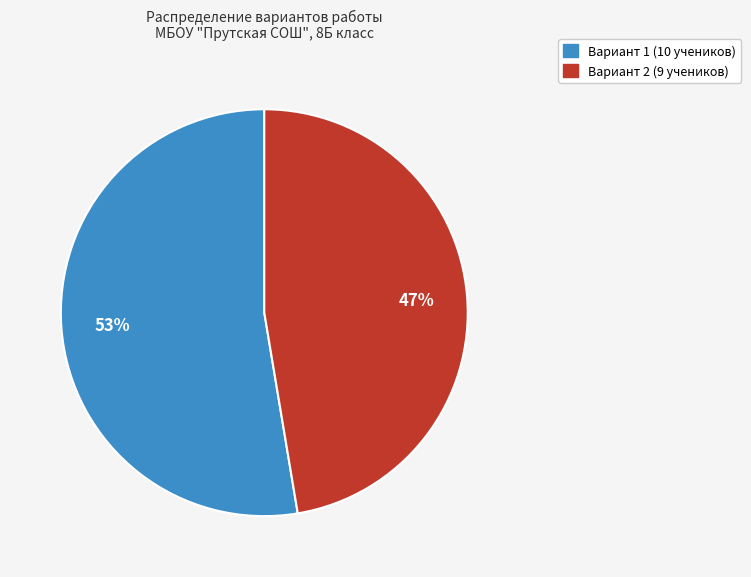

Between Вариант 1 and Вариант 2, which is larger?

Вариант 1